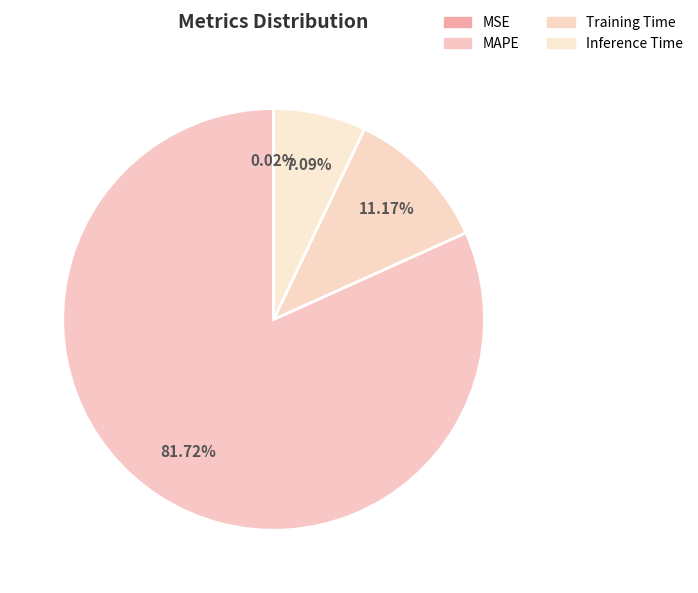

What is the smallest slice in the pie chart?

MSE